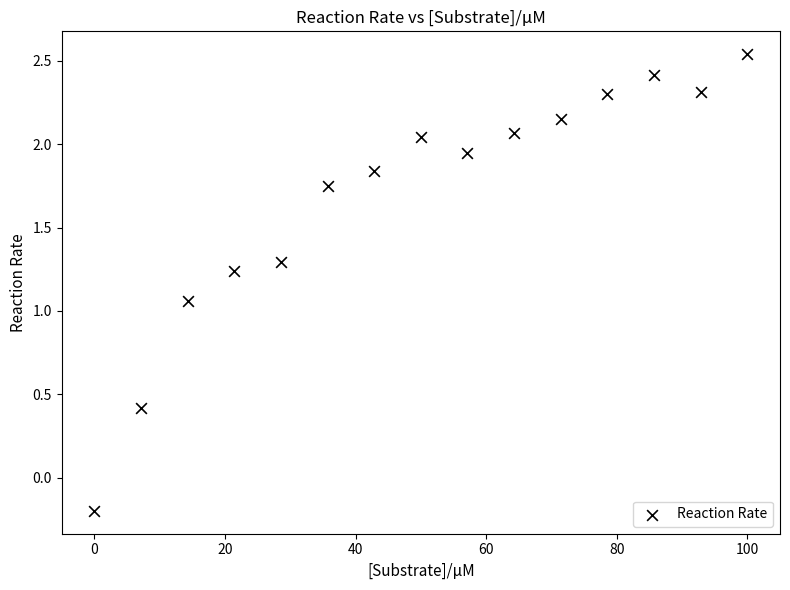

What is the range of Y values (max minus min)?

2.7